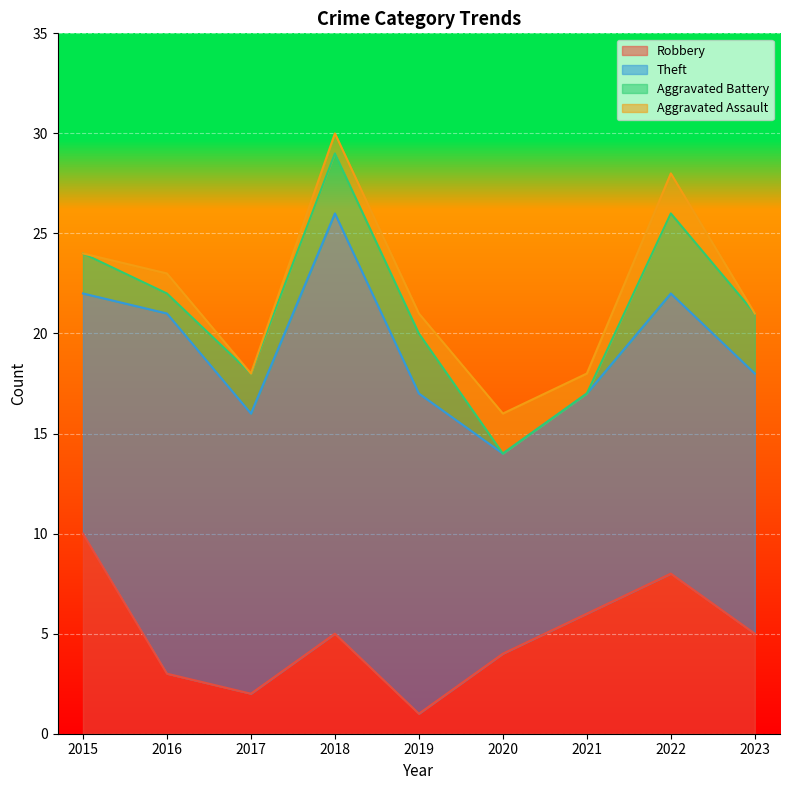

Does the chart display data point markers on the line(s)?

No